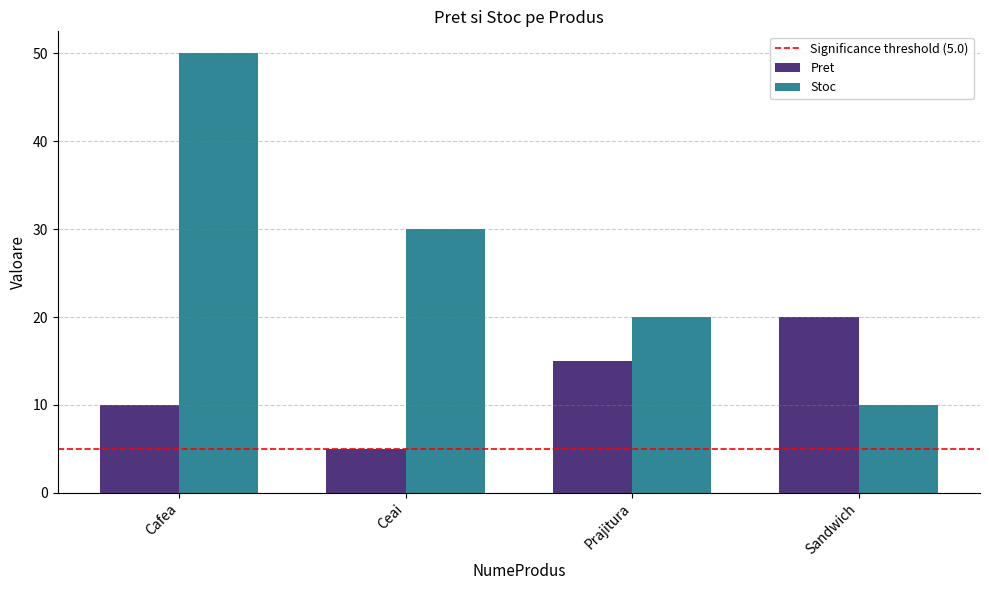

Count the Pret values in the range 10 to 20.

3